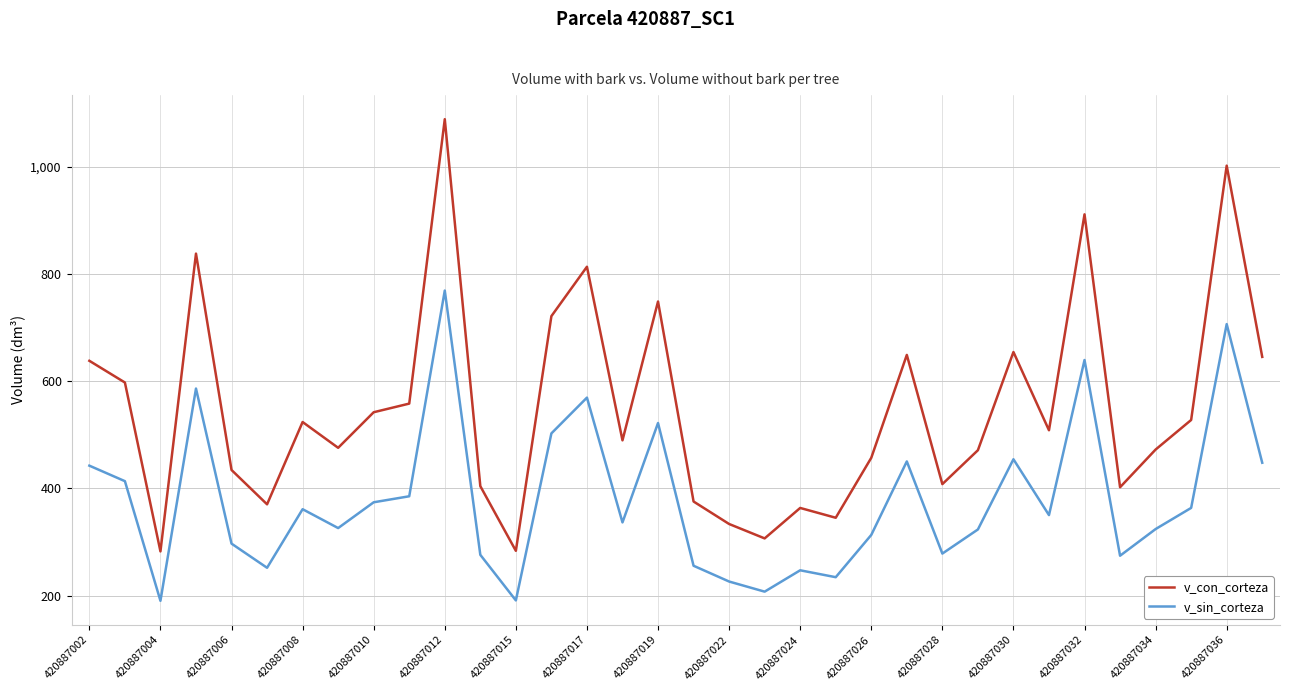

Which series has the largest total across all categories?

v_con_corteza